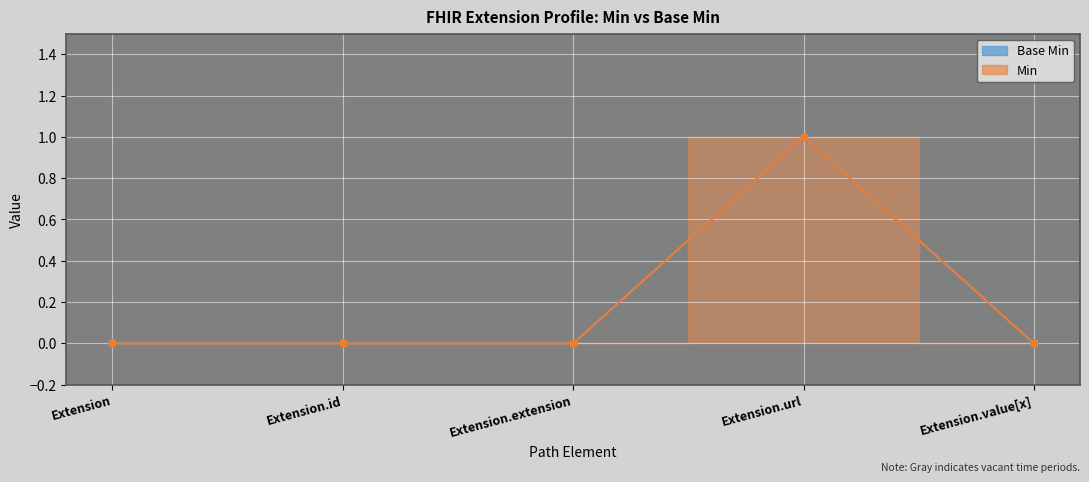

Is this an area chart (filled region under the line)?

No